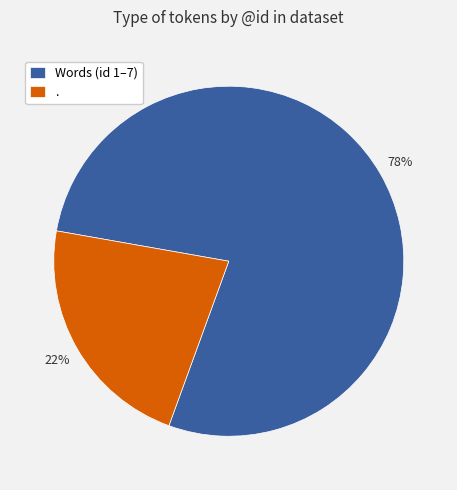

To the nearest percent, what is the difference between the . and Words (id 1–7) slice percentages?

56%